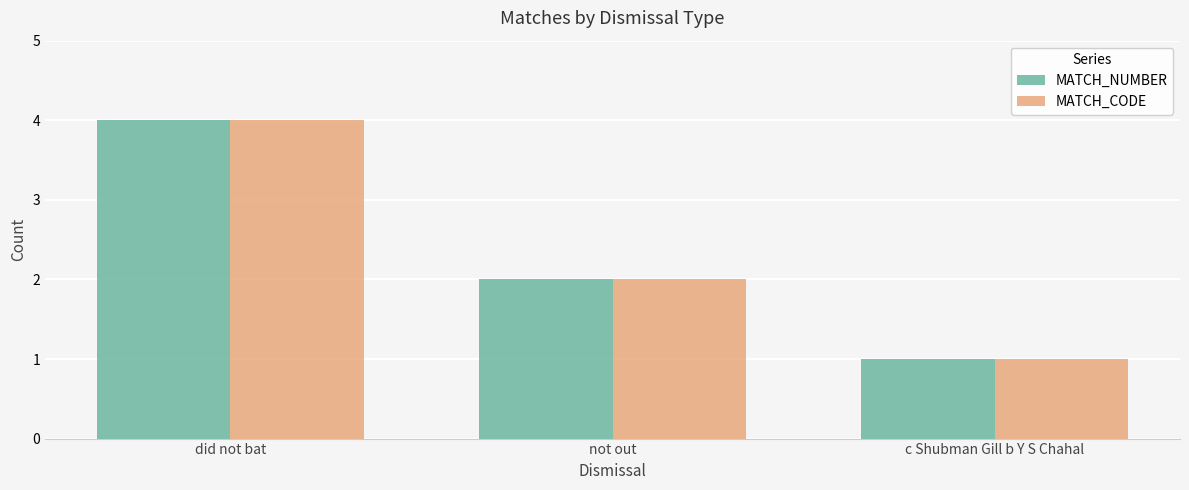

What is the total value across all series at c Shubman Gill b Y S Chahal?

2